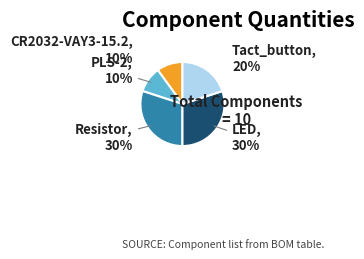

What percentage is the Resistor slice, to the nearest percent?

30%